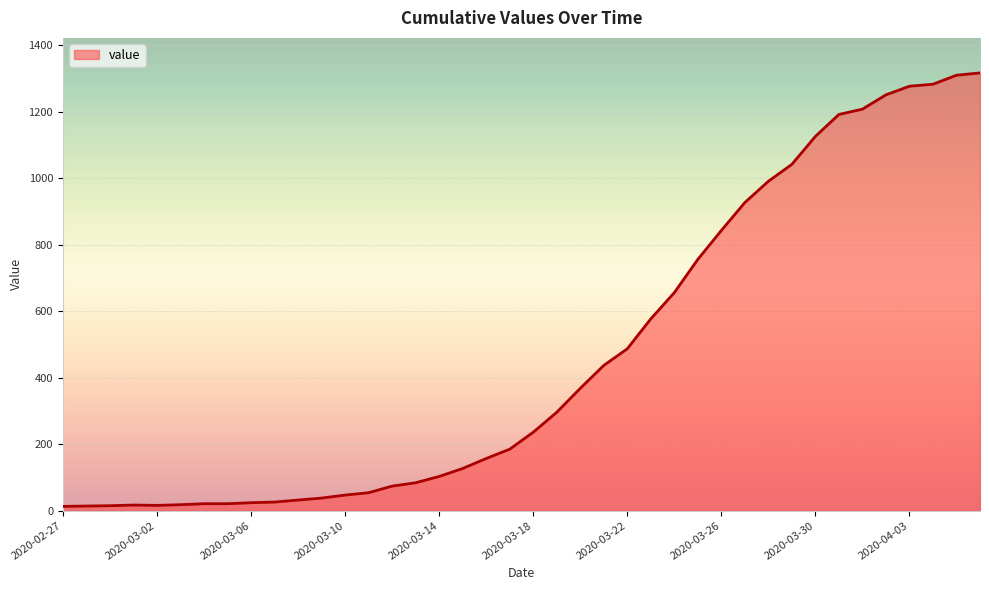

What is the difference between the maximum and minimum values?

1304